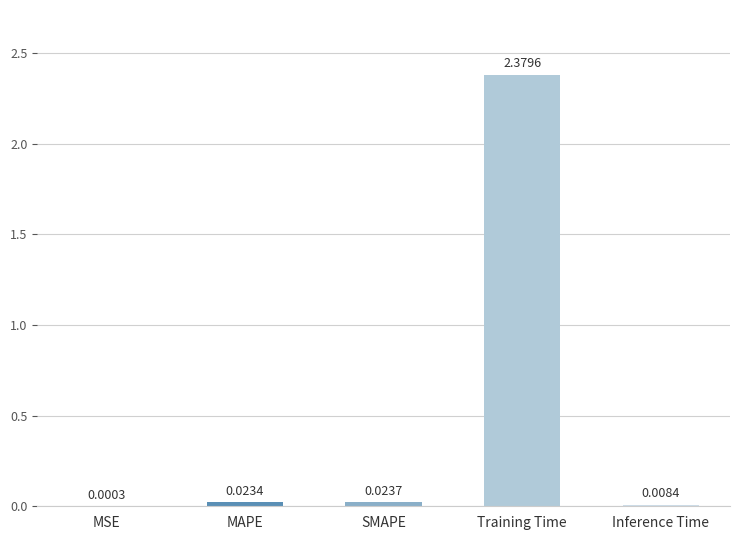

Are the bars grouped side by side (vs. stacked)?

No